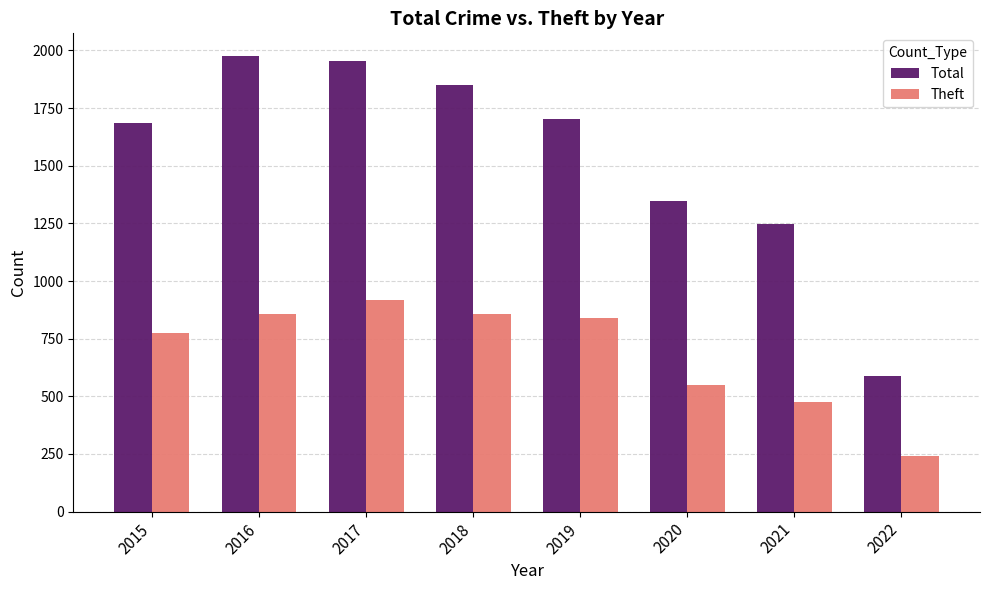

Where does the Total series first go above 1702?

2016